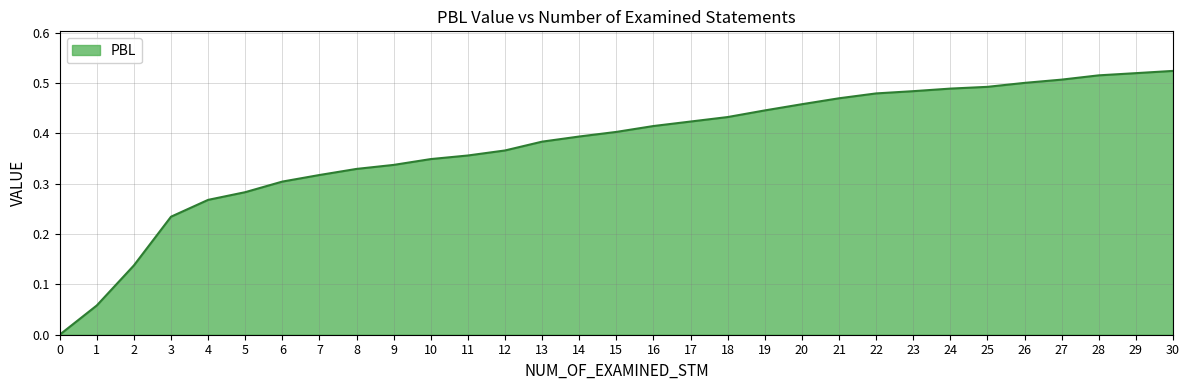

True or false: the data shows 0.3 at 6.

True